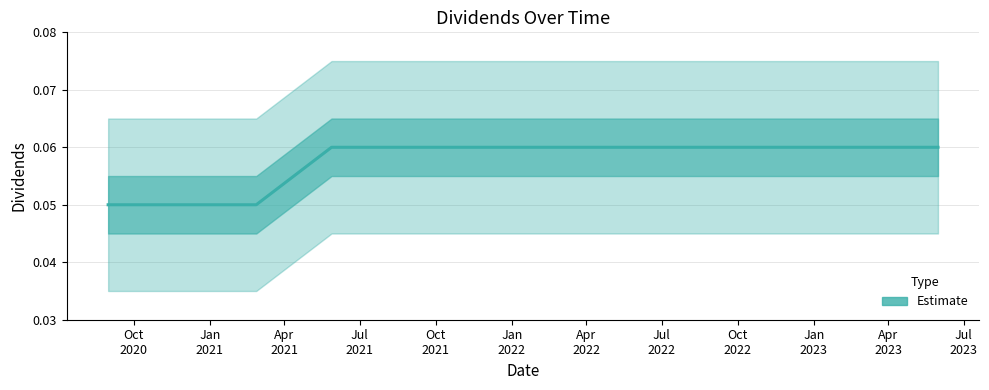

List the labels in order of value, largest first.

2021-05-28, 2021-08-31, 2021-11-30, 2022-02-28, 2022-05-31, 2022-08-31, 2022-11-30, 2023-02-28, 2023-05-31, 2020-08-31, 2020-11-30, 2021-02-26